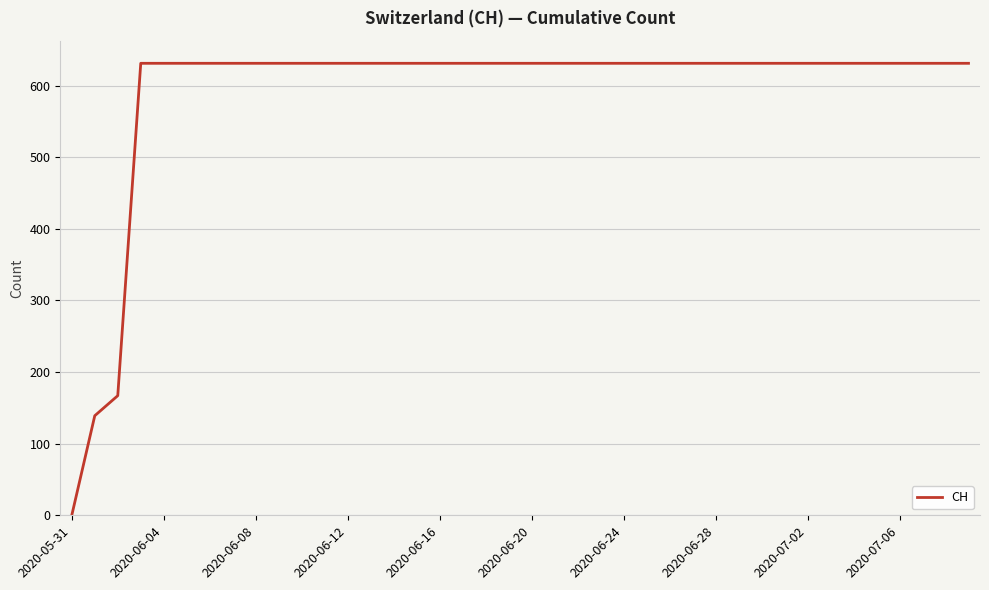

What is the maximum value shown in the chart?

631